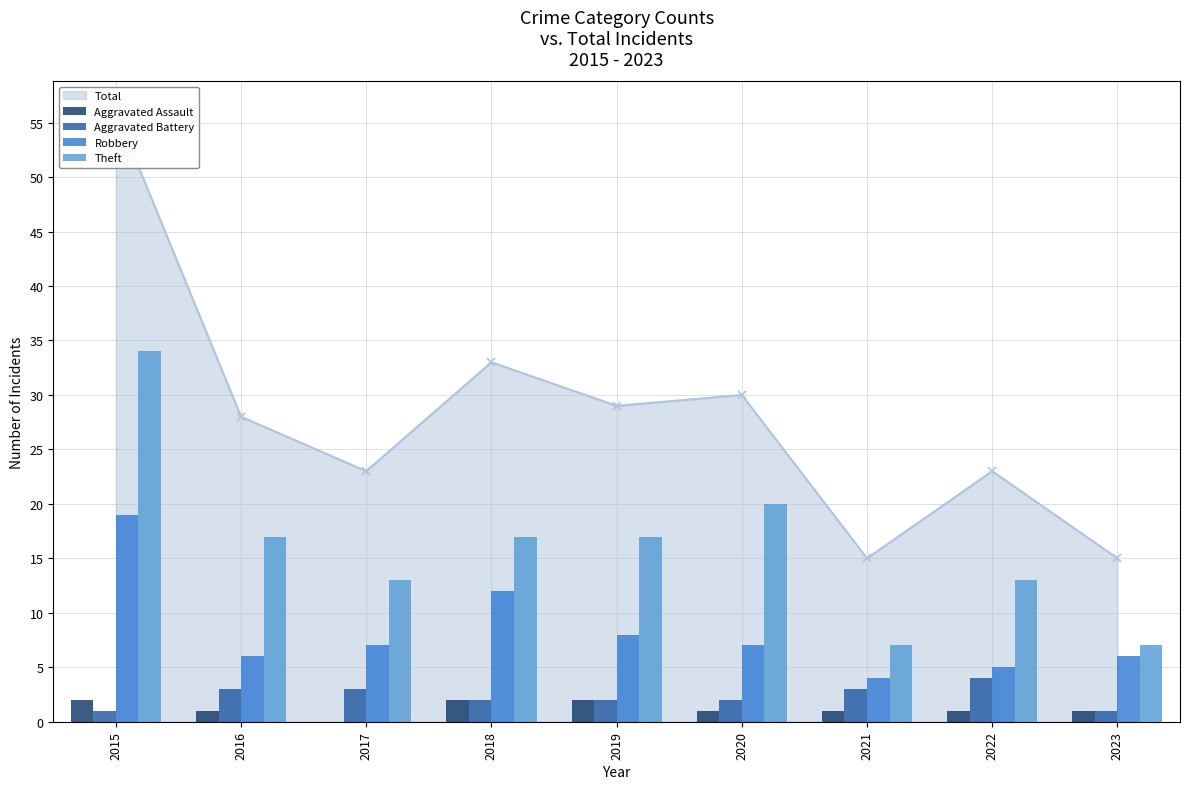

Reading right to left, what are all the values shown in this chart?

Aggravated Assault: 1	1	1	1	2	2	0	1	2
Aggravated Battery: 1	4	3	2	2	2	3	3	1
Robbery: 6	5	4	7	8	12	7	6	19
Theft: 7	13	7	20	17	17	13	17	34